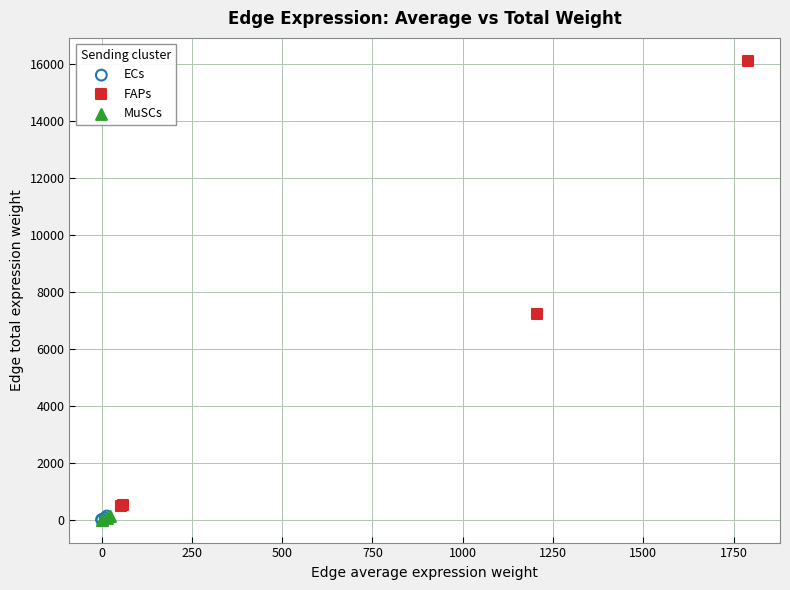

Which series reaches the maximum Y coordinate?

FAPs